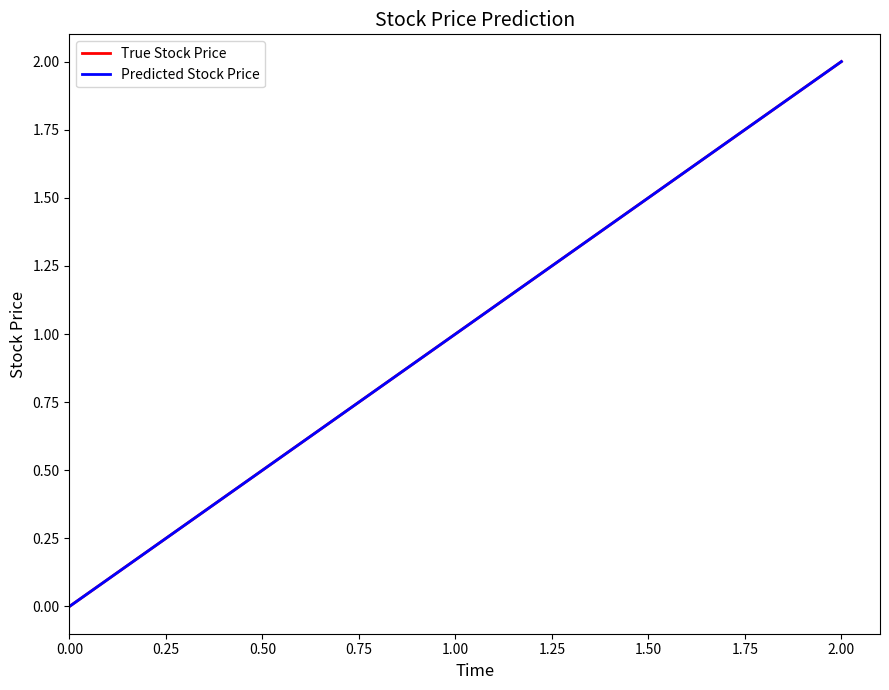

Does the chart have visible grid lines?

No